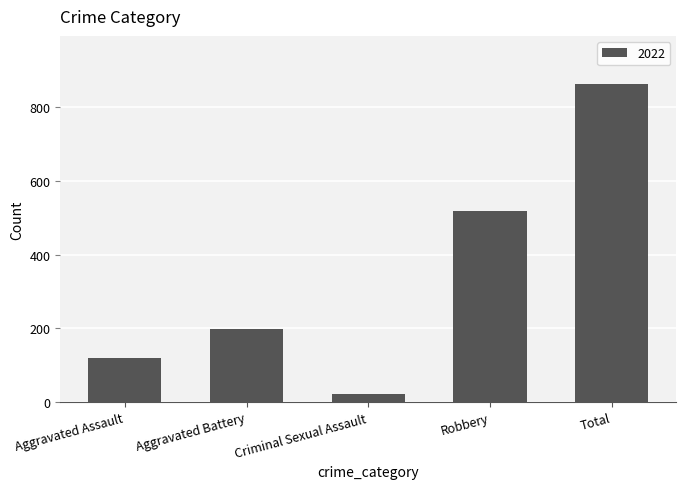

List the labels in order of value, smallest first.

Criminal Sexual Assault, Aggravated Assault, Aggravated Battery, Robbery, Total